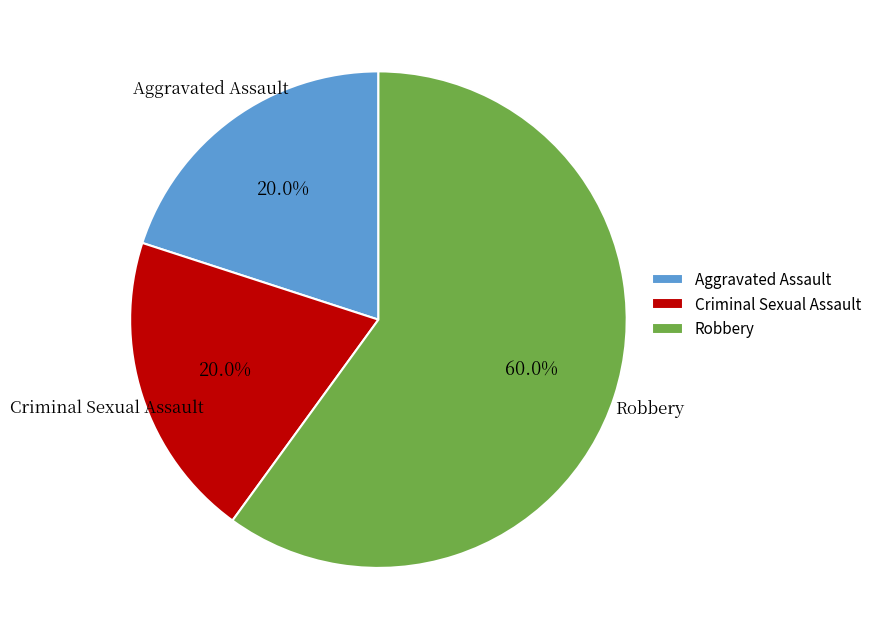

Is it true that Criminal Sexual Assault is 20% of the pie?

True